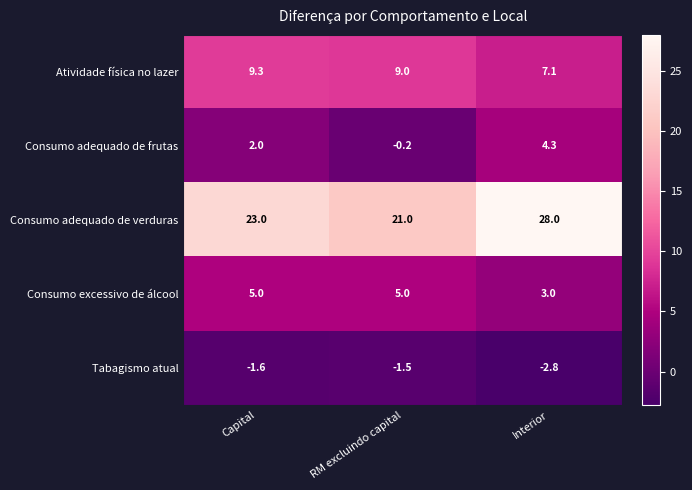

Which series has the largest range (max minus min)?

Consumo adequado de verduras